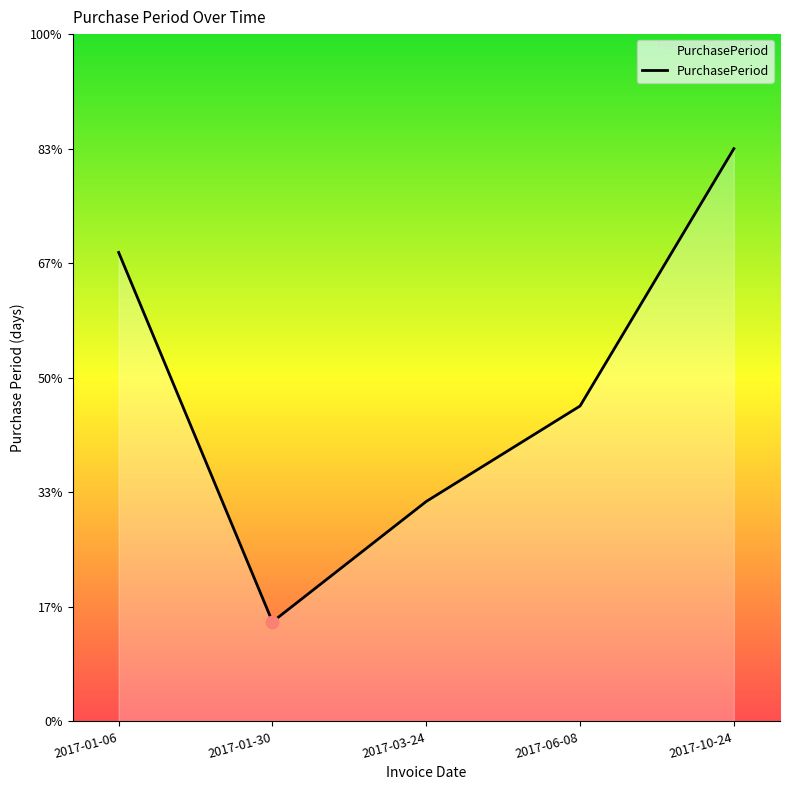

Approximately how many times larger is the value at 2017-01-06 compared to 2017-03-24?

2.1